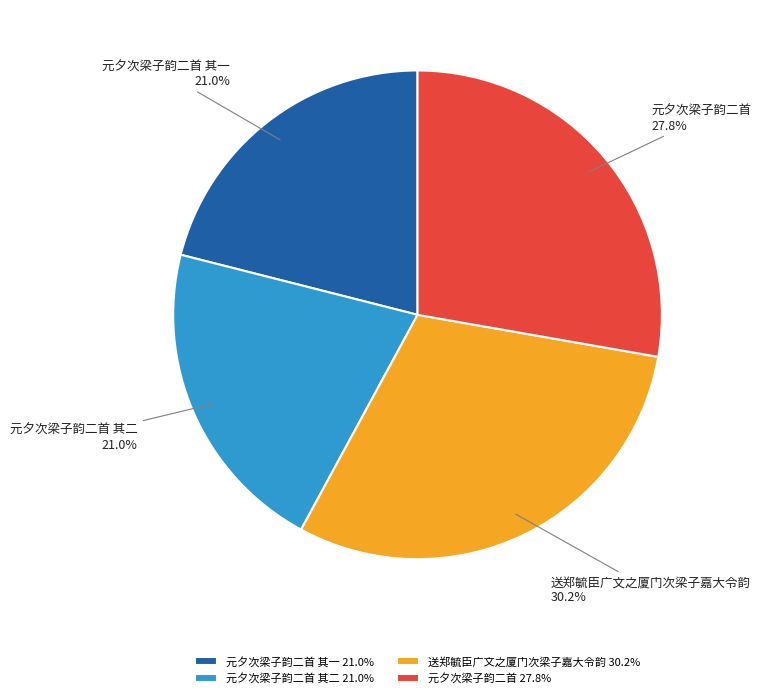

What is the total percentage of 送郑毓臣广文之厦门次梁子嘉大令韵 and 元夕次梁子韵二首 其二?

51.2%